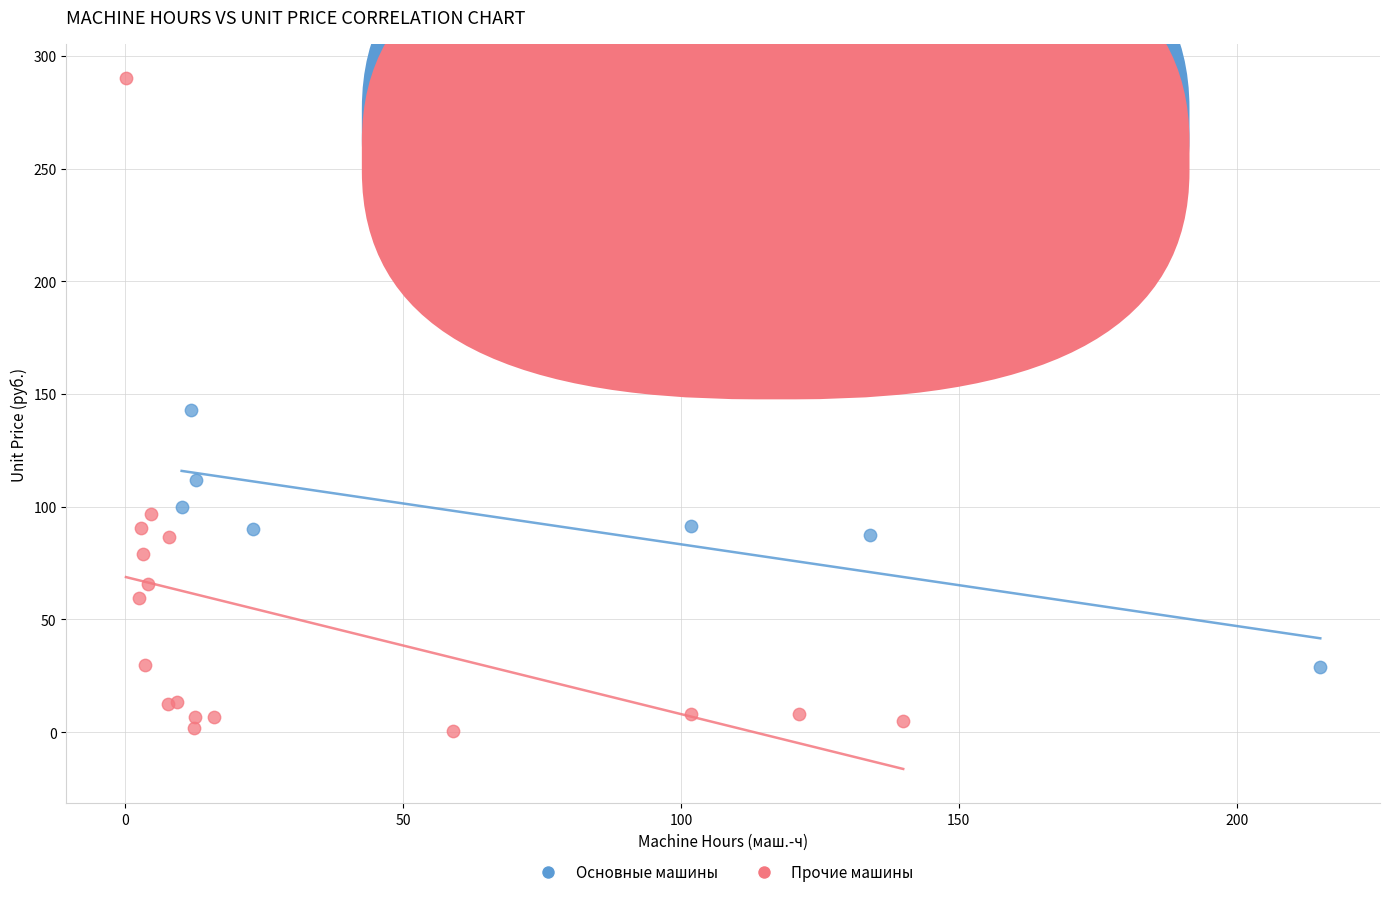

What are all the series names shown in the legend?

Основные машины, Прочие машины